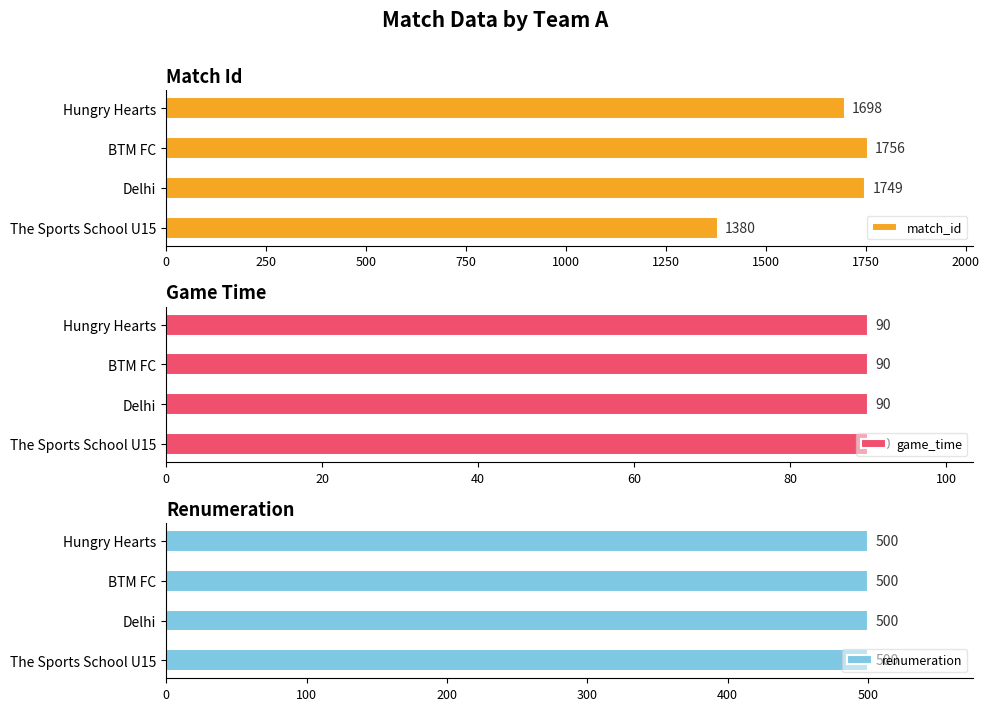

Where is match_id nearest to the value 1568?

Hungry Hearts